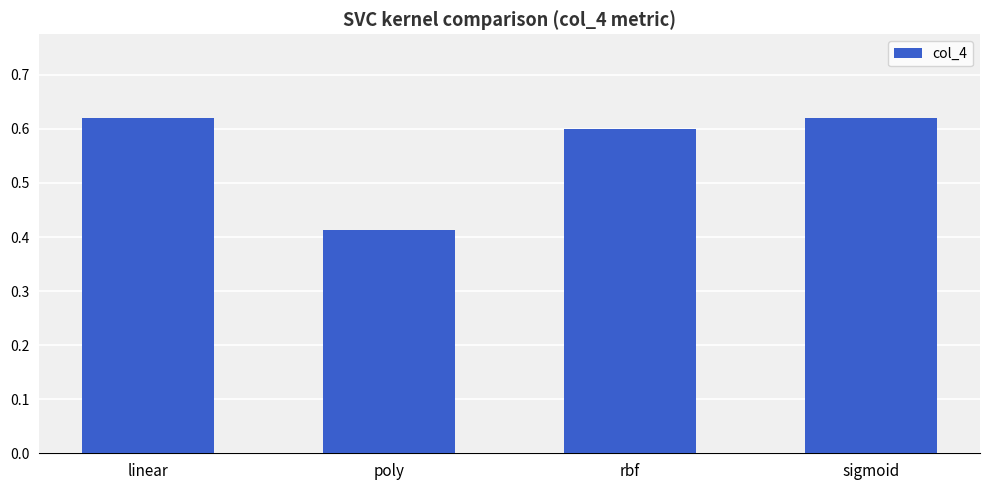

How many bars are there in total?

4